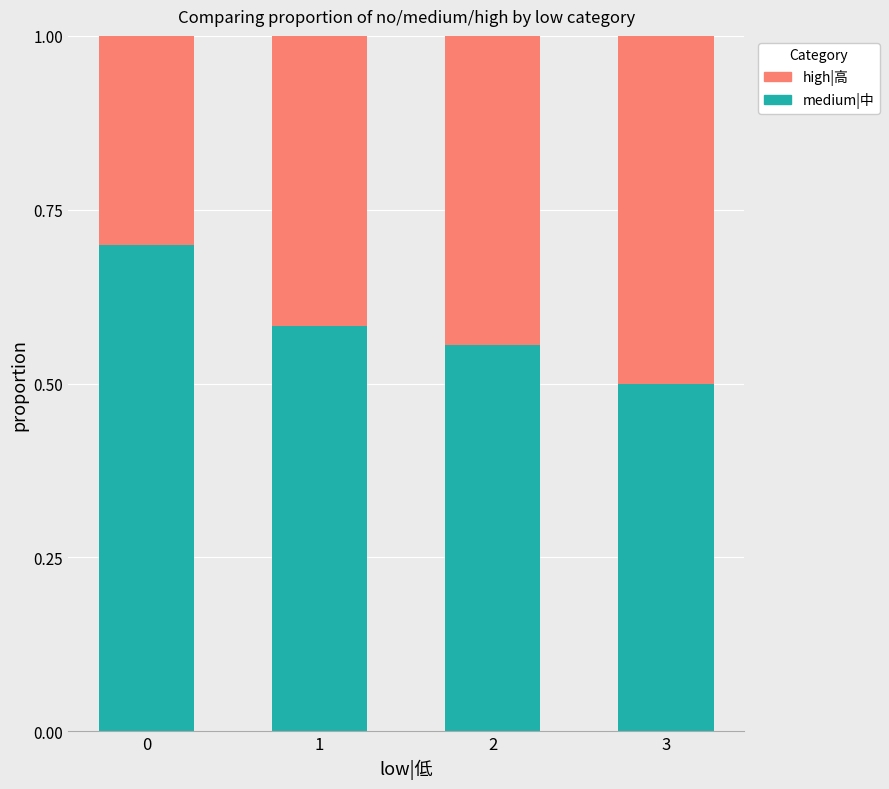

The medium|中 series shows 0.7 at 0. True or false?

True